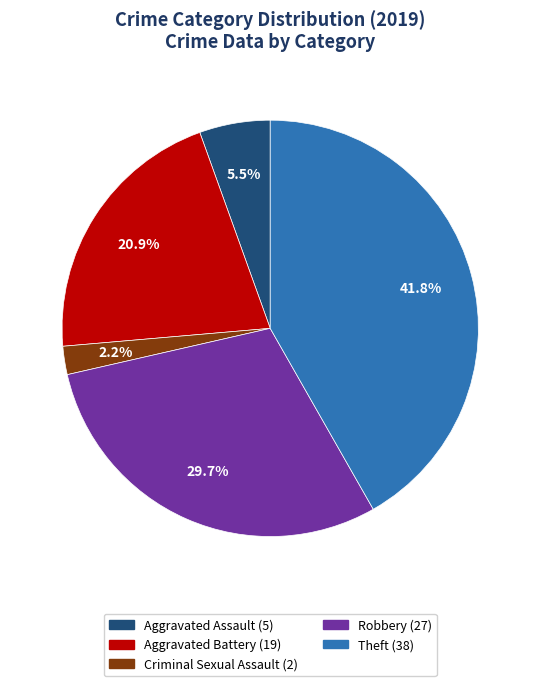

What is the largest slice in the pie chart?

Theft